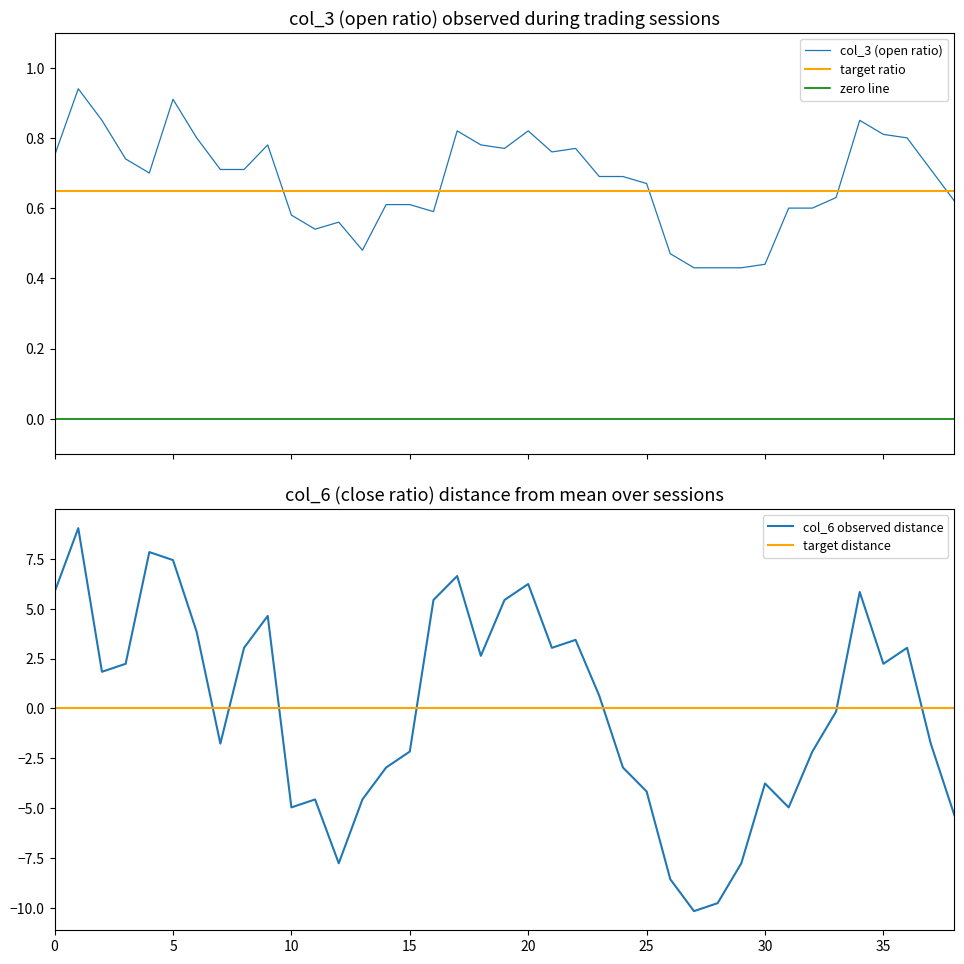

Is this an area chart (filled region under the line)?

No